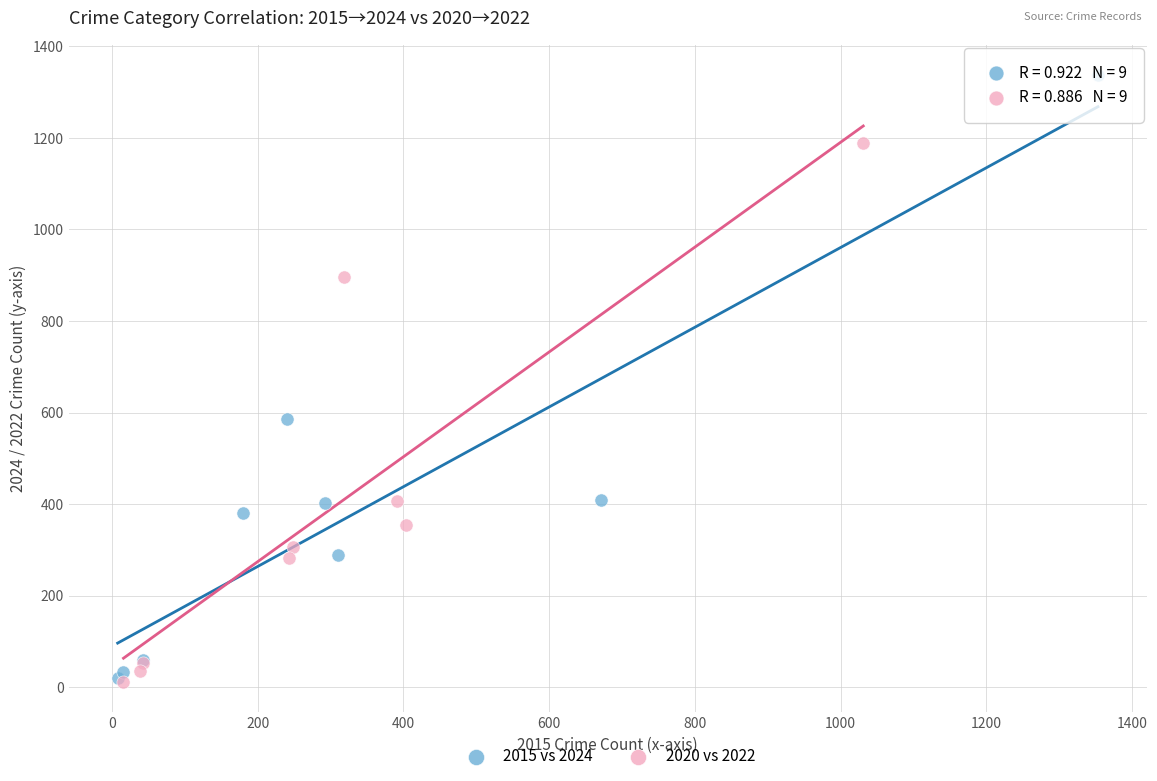

Which series contains the highest Y value?

2015 vs 2024